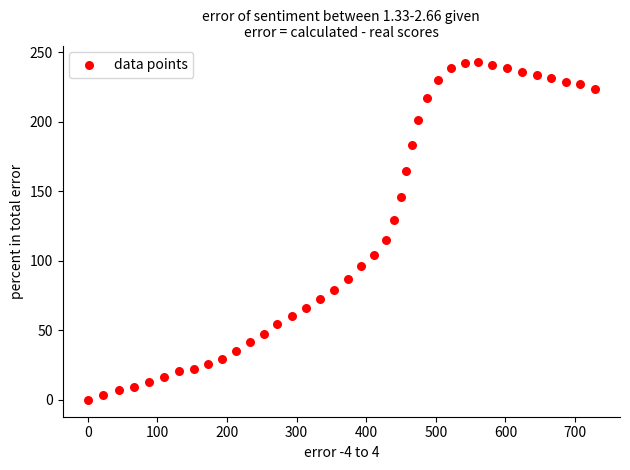

What is the range of X values (max minus min)?

728.1